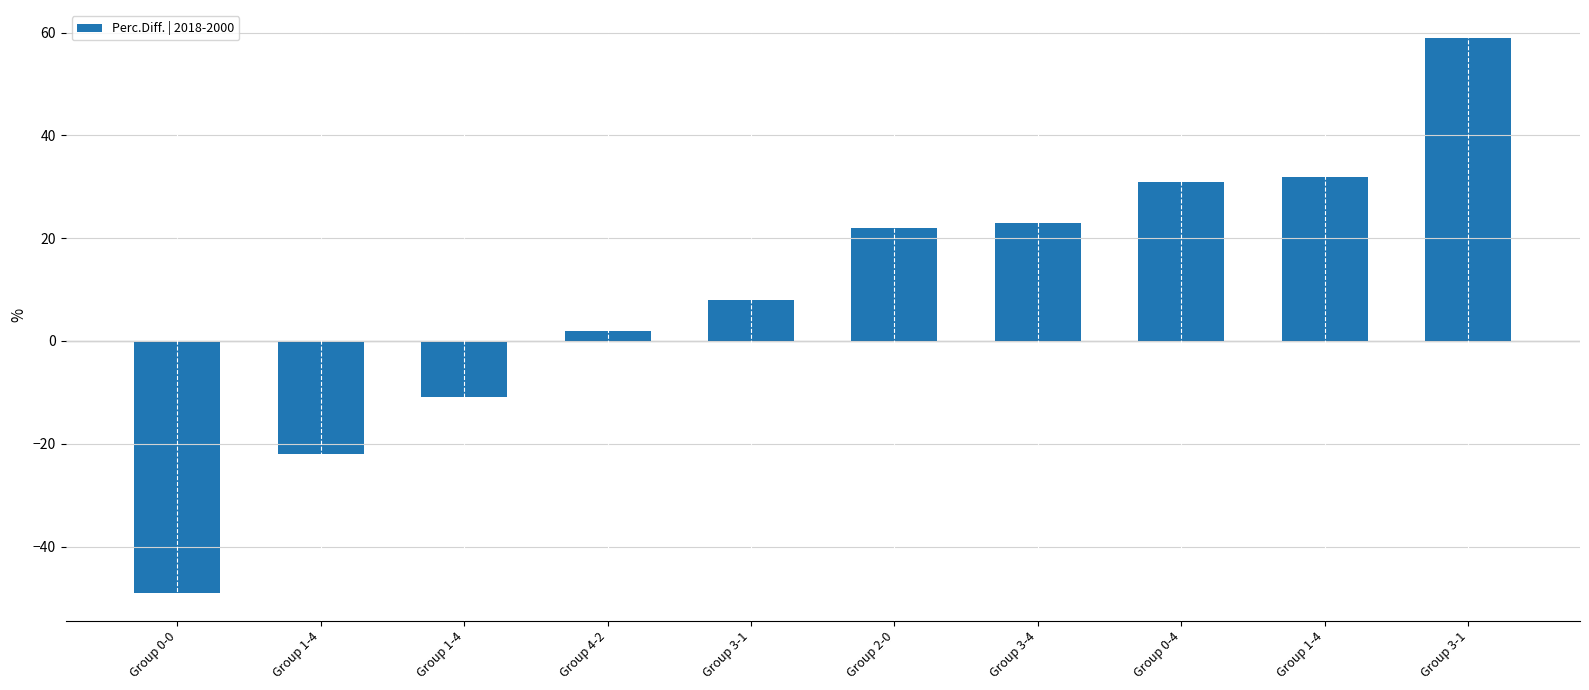

Rank the categories by value from highest to lowest.

Group 3-1, Group 1-4, Group 0-4, Group 3-4, Group 2-0, Group 3-1, Group 4-2, Group 1-4, Group 1-4, Group 0-0